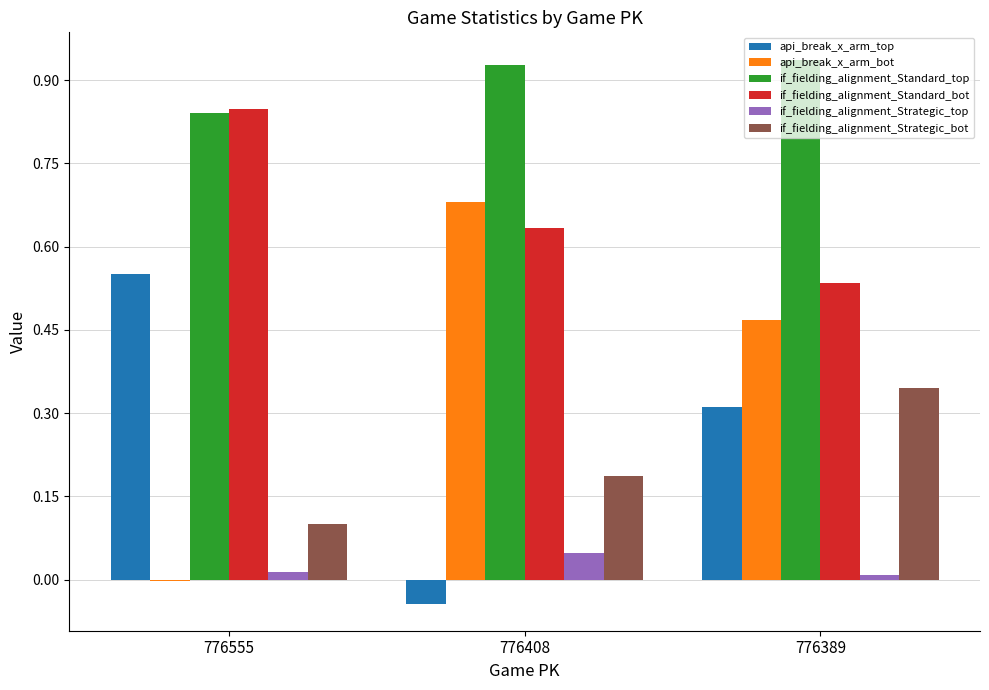

What is the sum of all if_fielding_alignment_Standard_bot values?

2.0